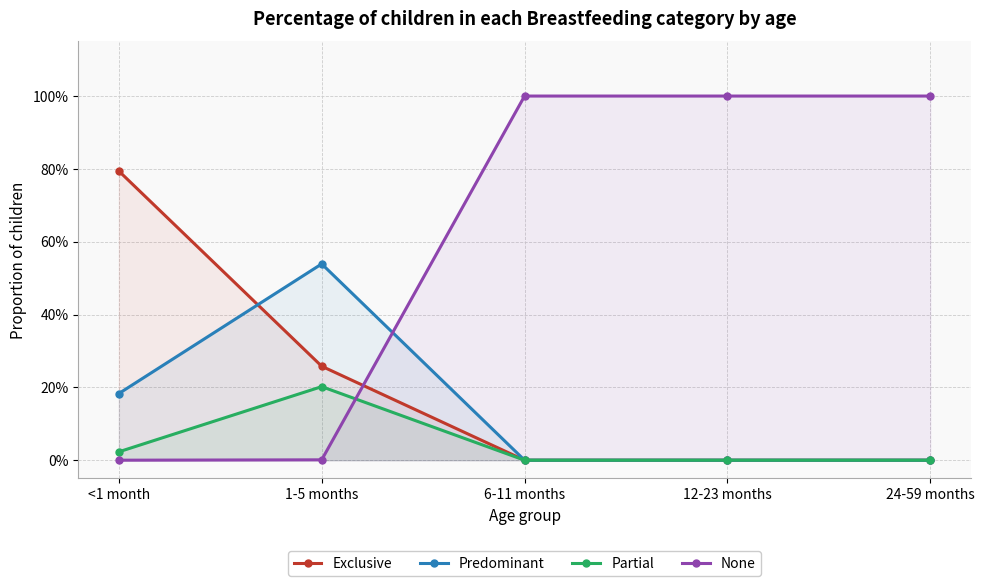

True or false: None and Partial intersect in this chart.

True